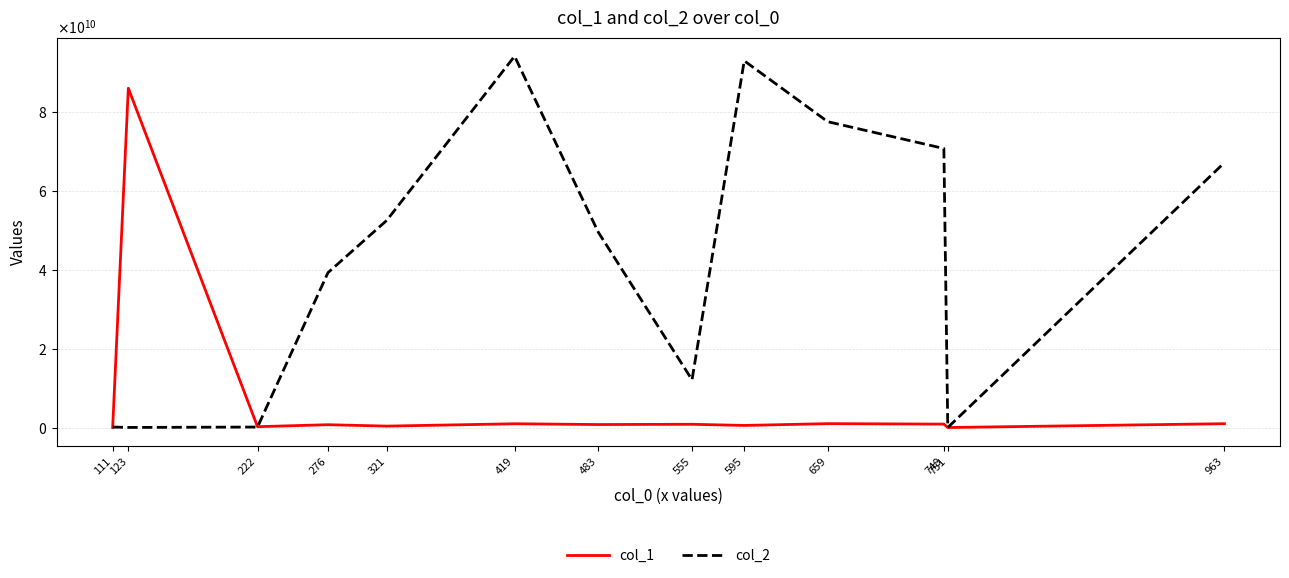

At which category does col_1 reach its first local valley?

222